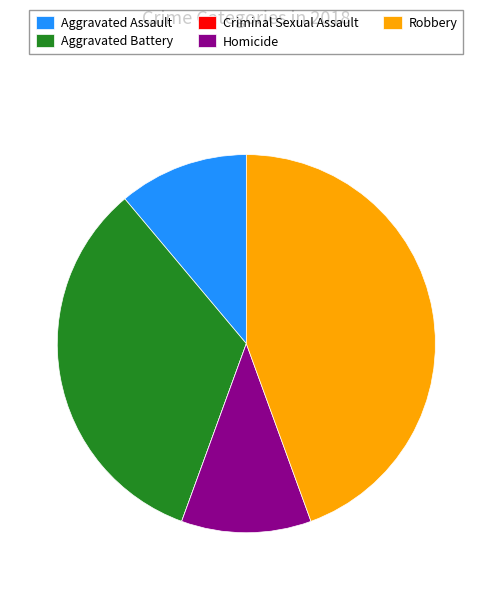

Do Robbery and Homicide together represent more than half of the pie?

Yes